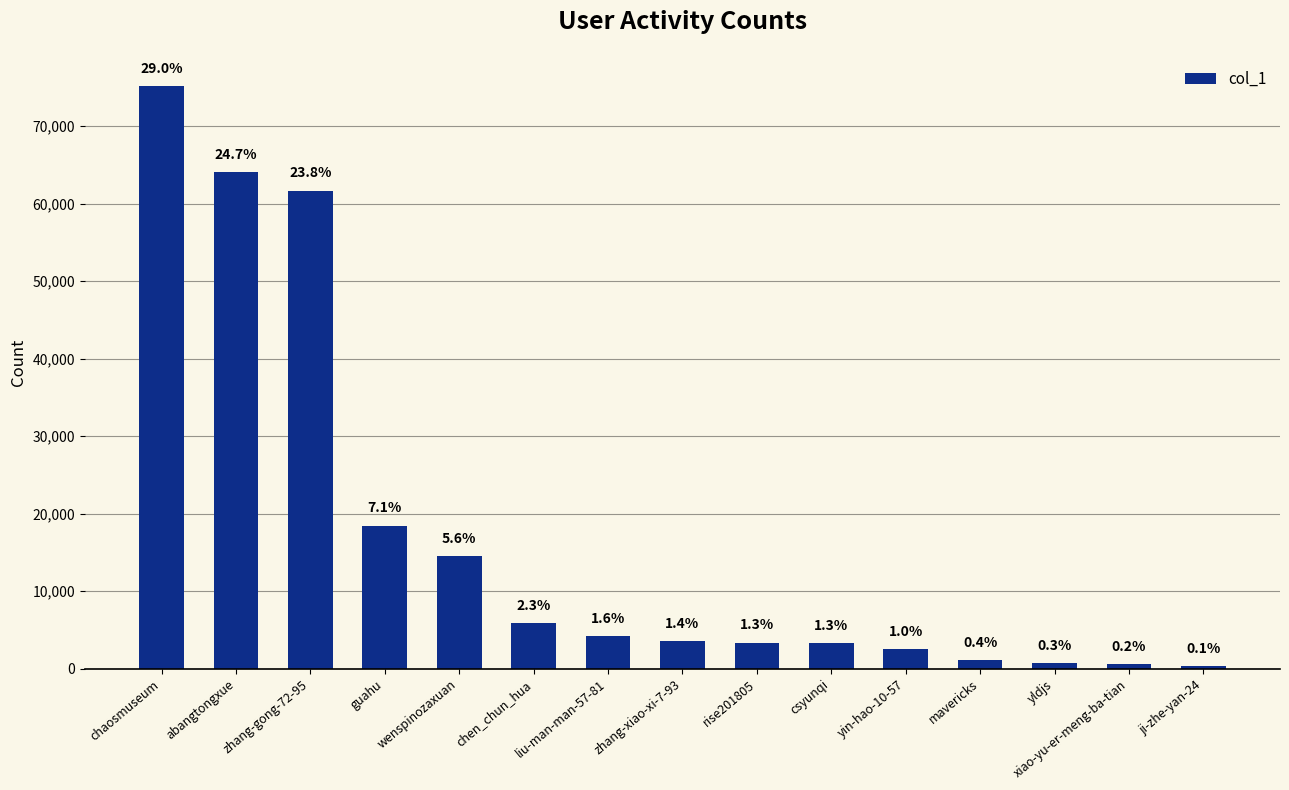

Are the bars horizontal?

No